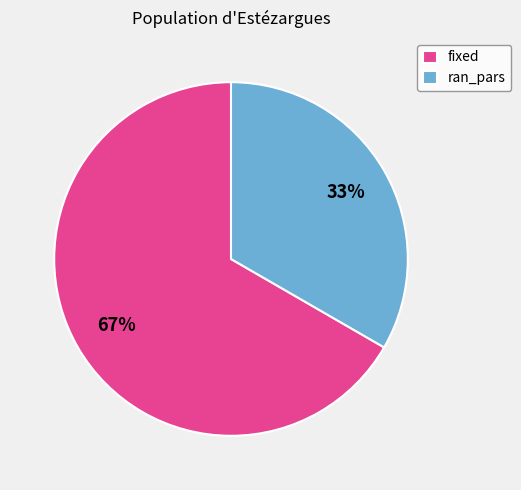

Which has a higher value, fixed or ran_pars?

fixed